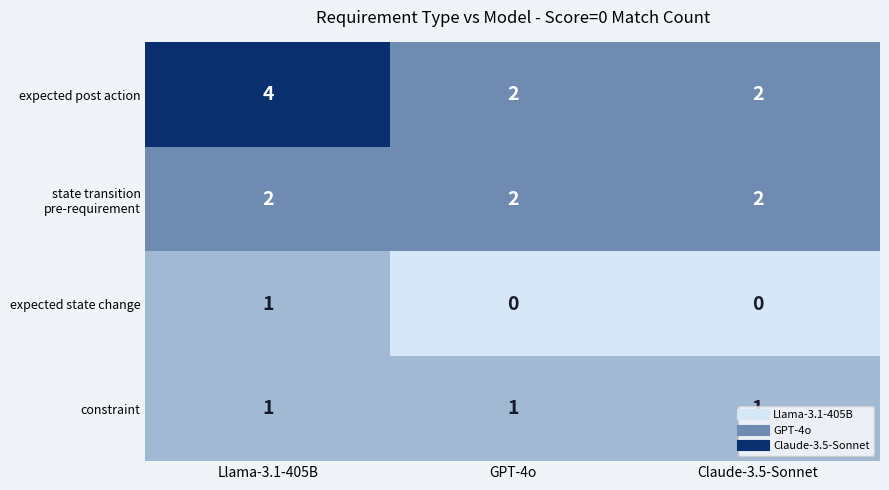

The constraint series shows 1 at Claude-3.5-Sonnet. True or false?

True